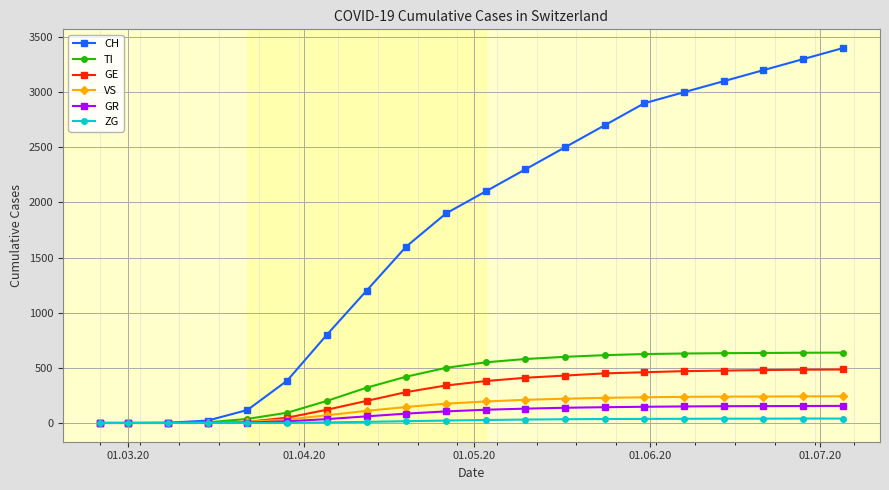

What is the maximum value shown in the chart?

3400